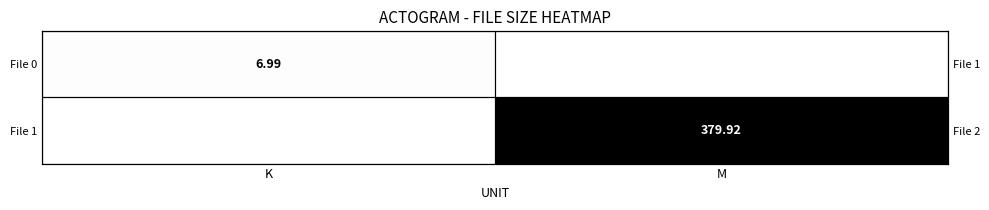

At how many categories does at least one series exceed 13?

1